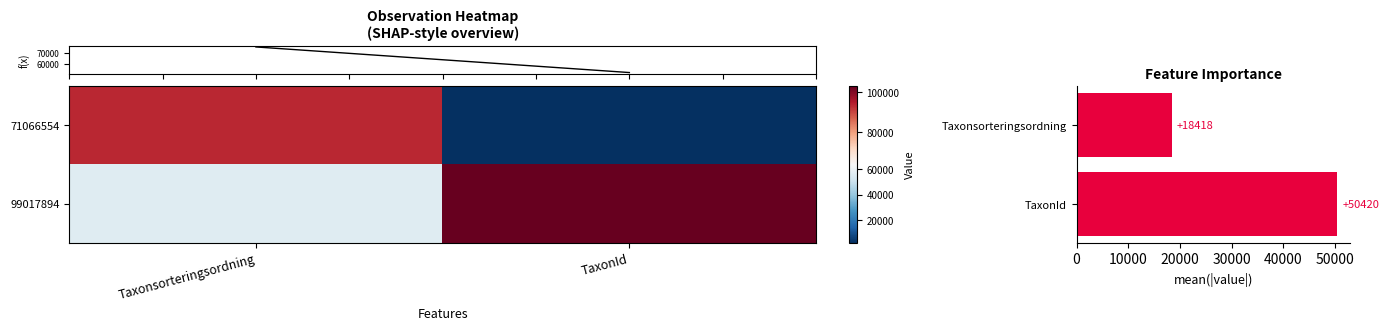

Reading right to left, extract all data points from this chart.

row_0: 2180.0	93375.0
row_1: 103020.0	56538.0
mean |value|: 50420.0	18418.5